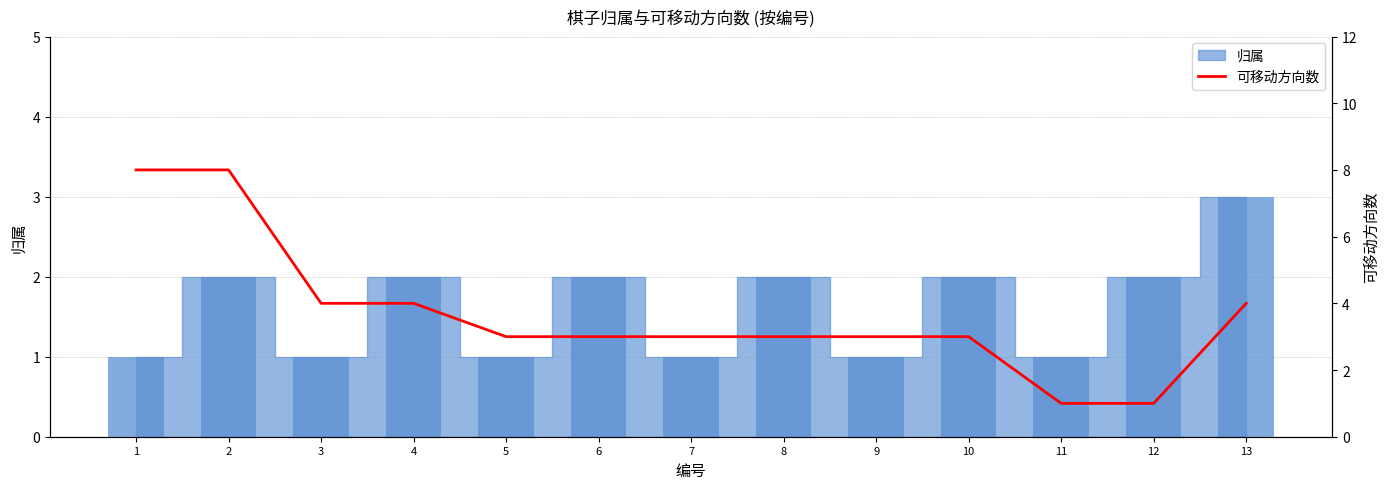

Reading left to right, what are all the values shown in this chart?

8	8	4	4	3	3	3	3	3	3	1	1	4